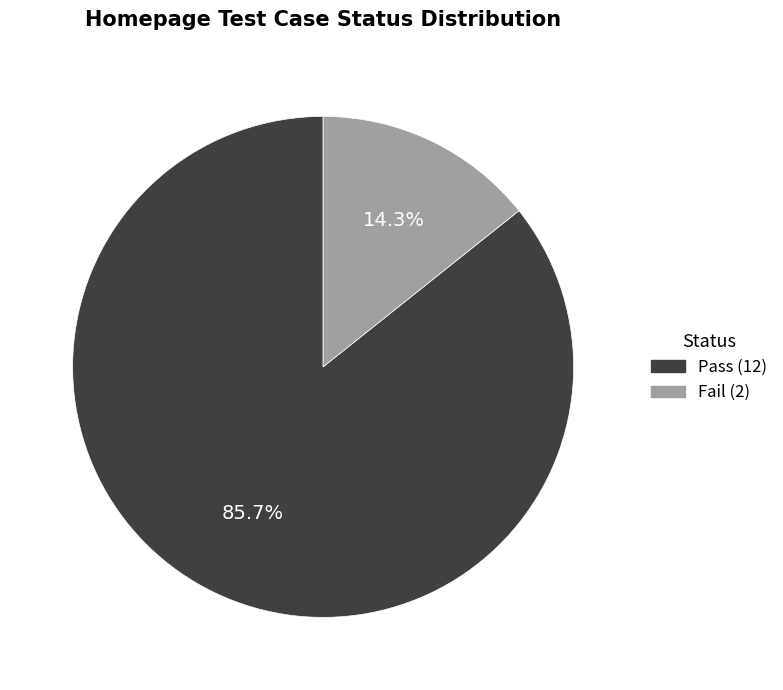

What is the total percentage of Fail and Pass?

100.0%